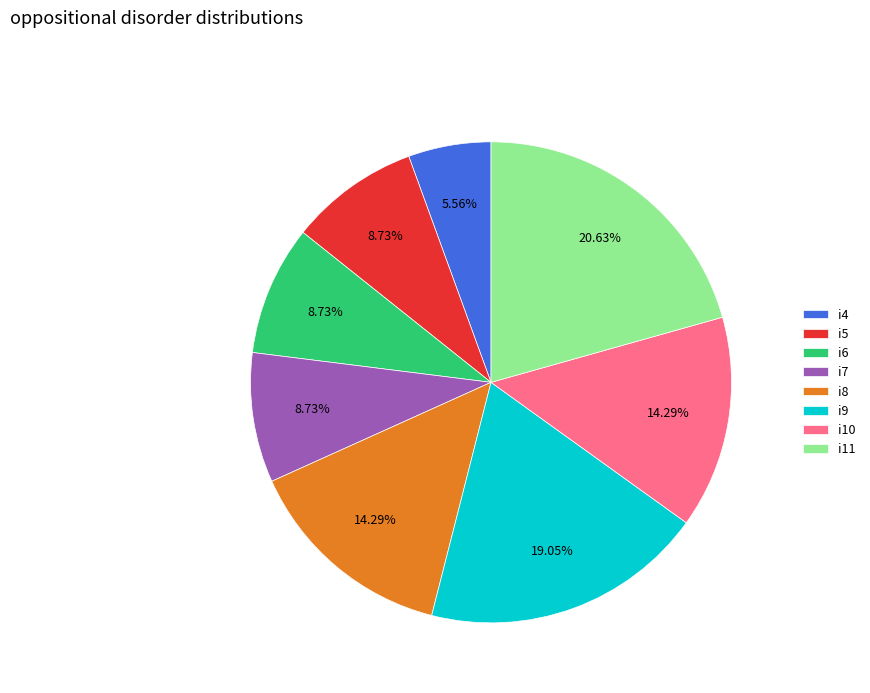

Is there a majority slice in this chart?

No